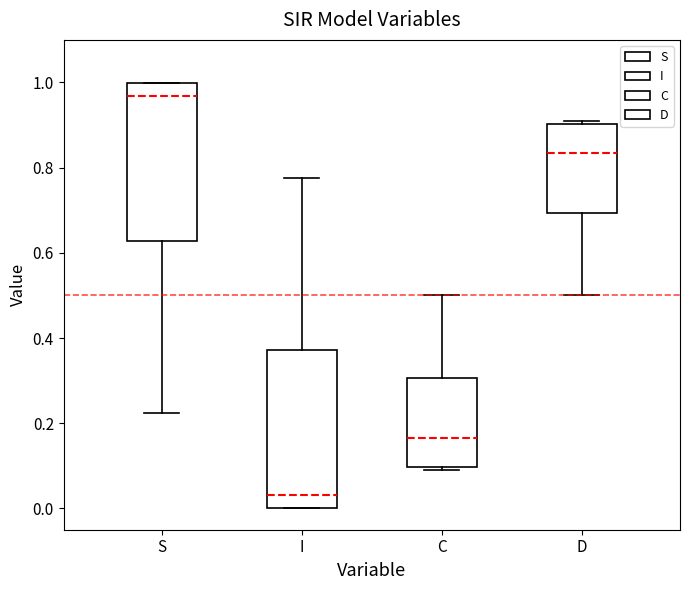

Which box has the lowest median line?

I